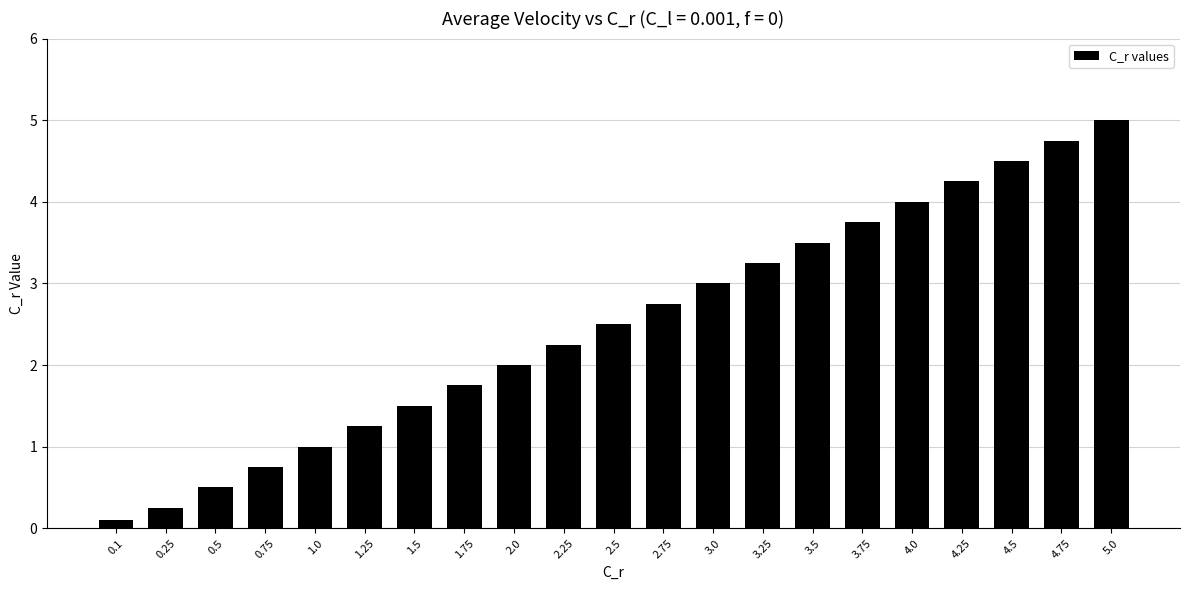

Which category has the highest value across all series?

5.0